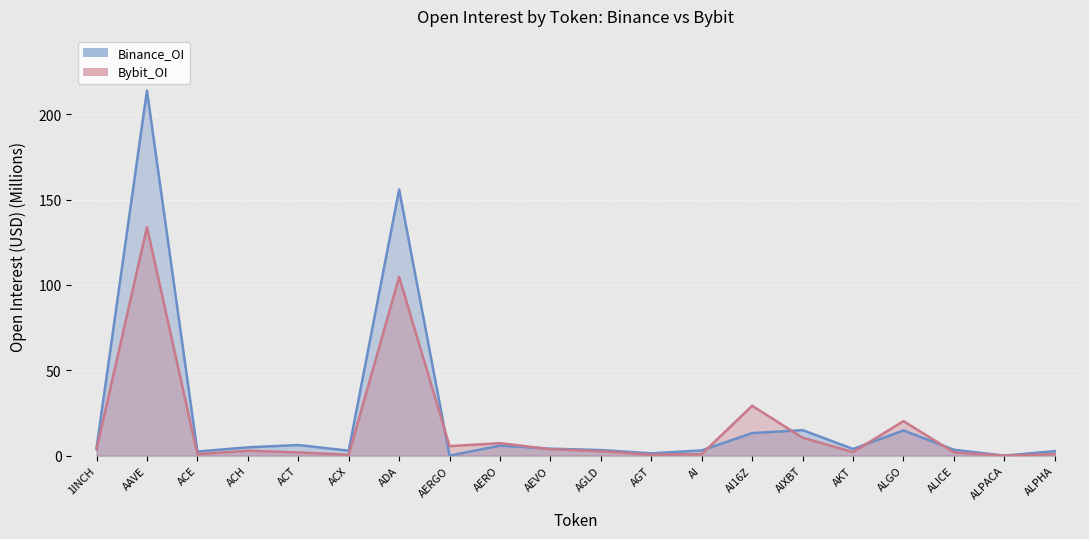

Between AGT and AIXBT, which series saw the biggest shift?

Binance_OI